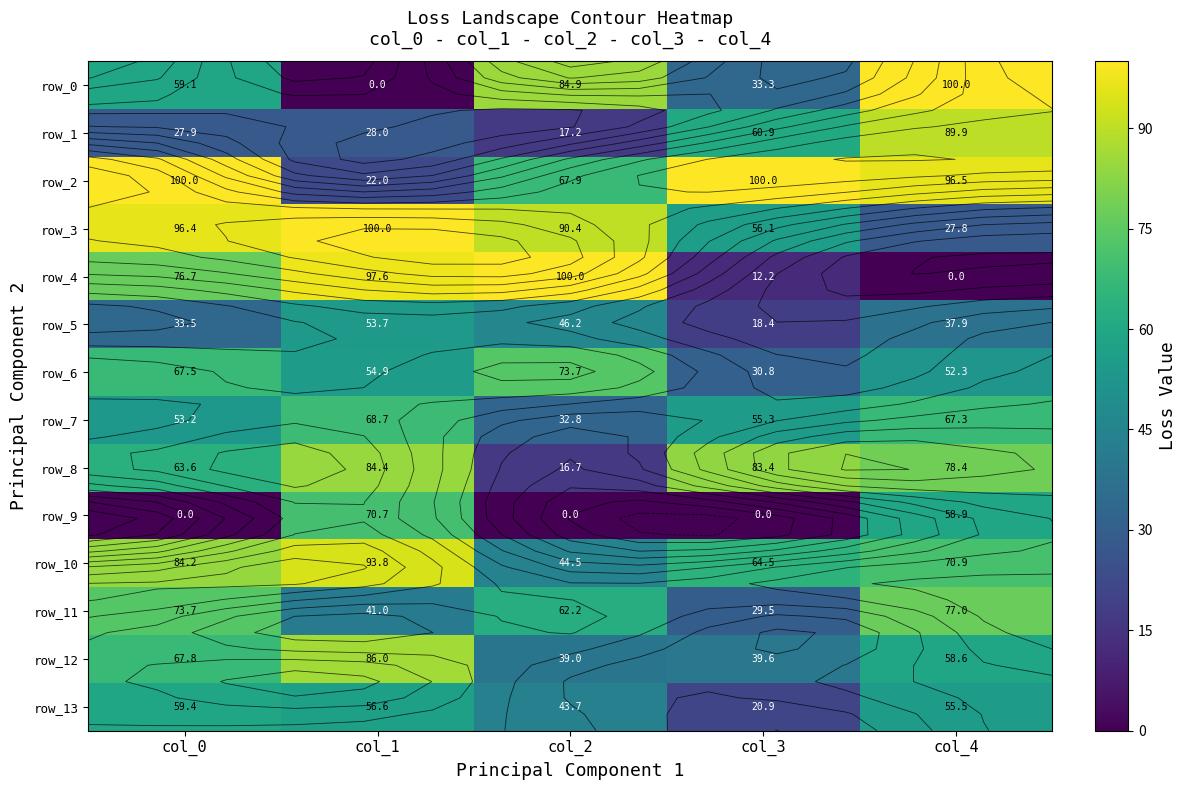

Reading left to right, transcribe all the data shown in this chart.

row_0: 59.1	0.0	84.9	33.3	100.0
row_1: 27.9	28.0	17.2	60.9	89.9
row_2: 100.0	22.0	67.9	100.0	96.5
row_3: 96.4	100.0	90.4	56.1	27.8
row_4: 76.7	97.6	100.0	12.2	0.0
row_5: 33.5	53.7	46.2	18.4	37.9
row_6: 67.5	54.9	73.7	30.8	52.3
row_7: 53.2	68.7	32.8	55.3	67.3
row_8: 63.6	84.4	16.7	83.4	78.4
row_9: 0.0	70.7	0.0	0.0	58.9
row_10: 84.2	93.8	44.5	64.5	70.9
row_11: 73.7	41.0	62.2	29.5	77.0
row_12: 67.8	86.0	39.0	39.6	58.6
row_13: 59.4	56.6	43.7	20.9	55.5